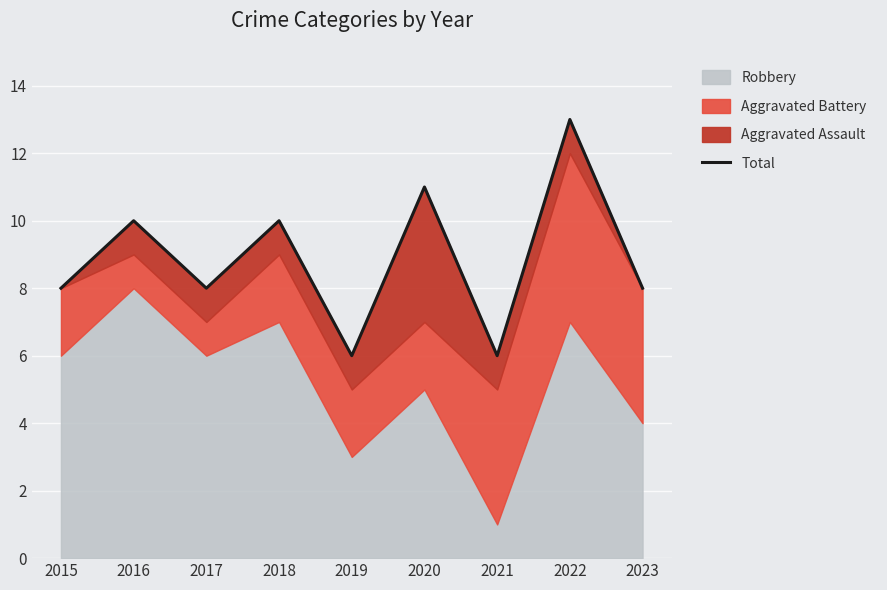

Which label corresponds to the smallest value in the chart?

2019